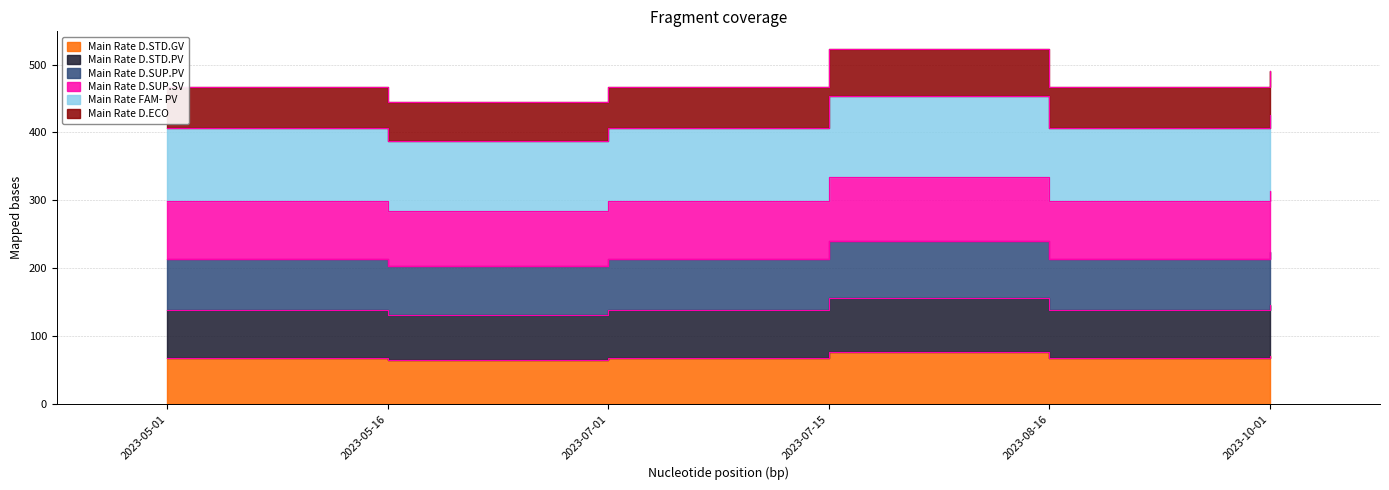

Is it true that Main Rate FAM- PV equals 224.9 at 2023-07-01?

False